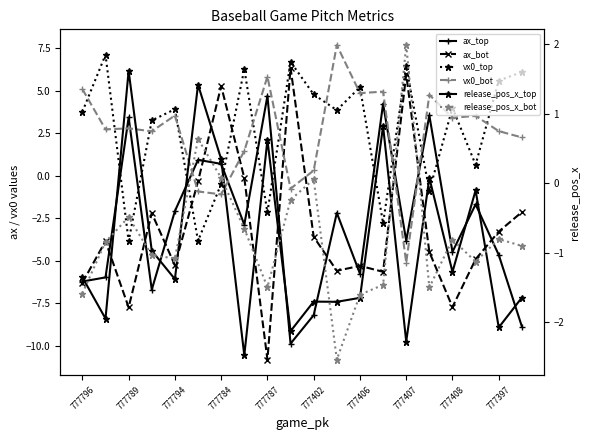

How many lines are shown in the chart?

6